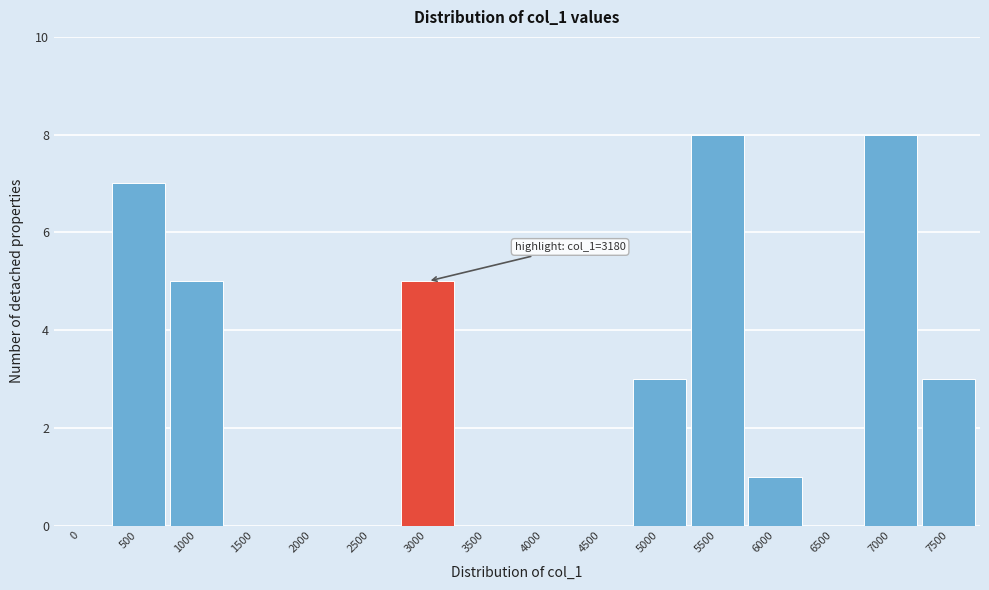

Reading left to right, what are all the values shown in this chart?

0=0	500=7	1000=5	1500=0	2000=0	2500=0	3000=5	3500=0	4000=0	4500=0	5000=3	5500=8	6000=1	6500=0	7000=8	7500=3